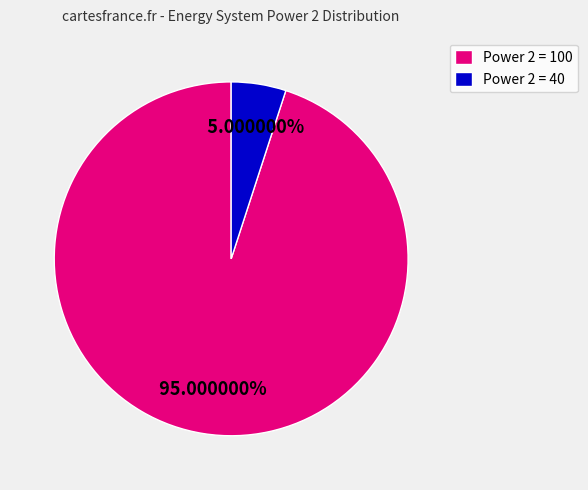

To the nearest percent, what is the difference between the Power 2 = 100 and Power 2 = 40 slice percentages?

90%